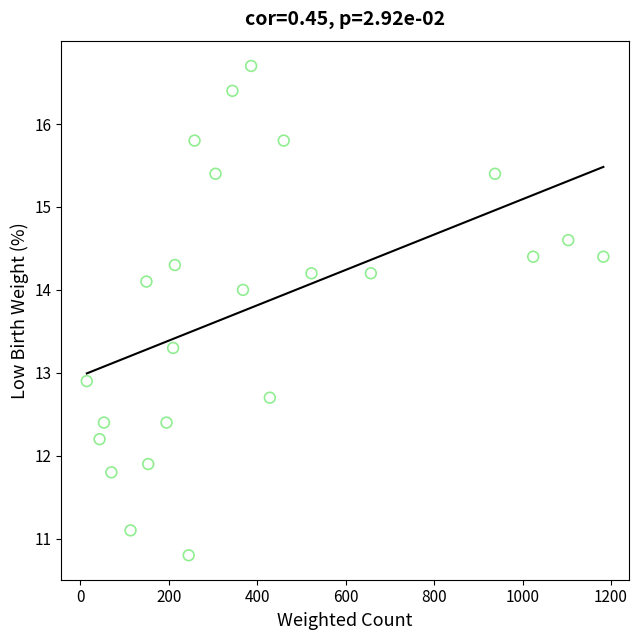

What is the range of X values (max minus min)?

1168.0